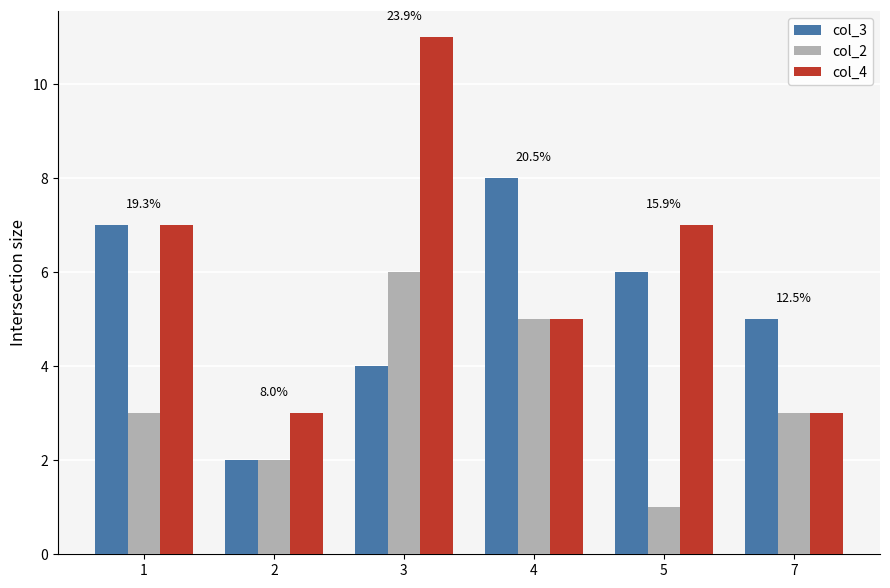

Rank the series by their average value, from lowest to highest.

col_2, col_3, col_4